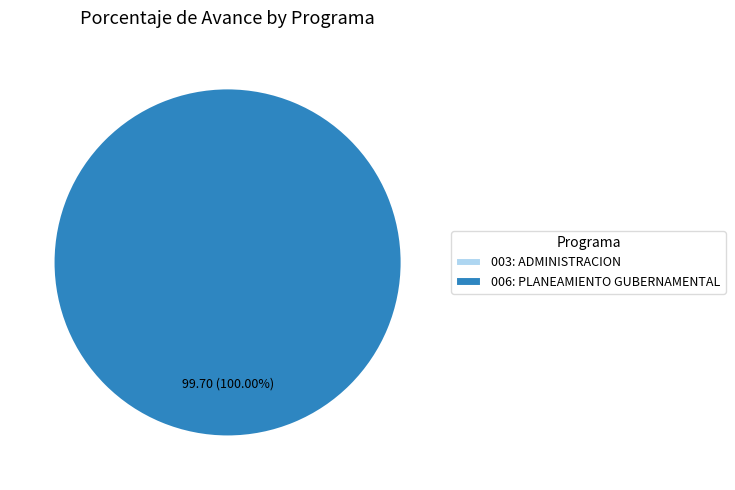

To the nearest percent, what is the difference between the largest and smallest slice percentages?

100%